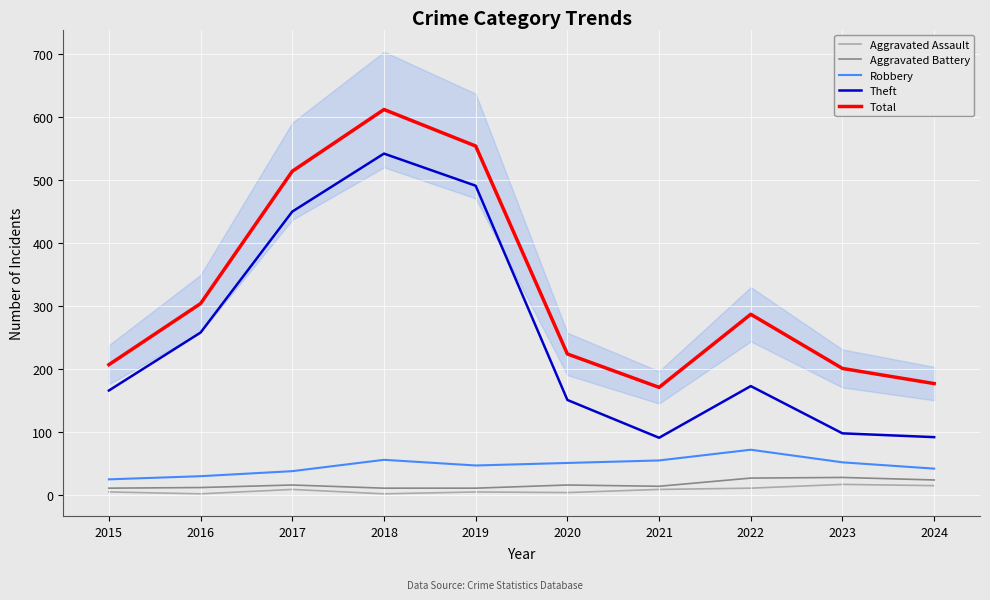

True or false: Total has more than 1 points higher than both neighbors.

True